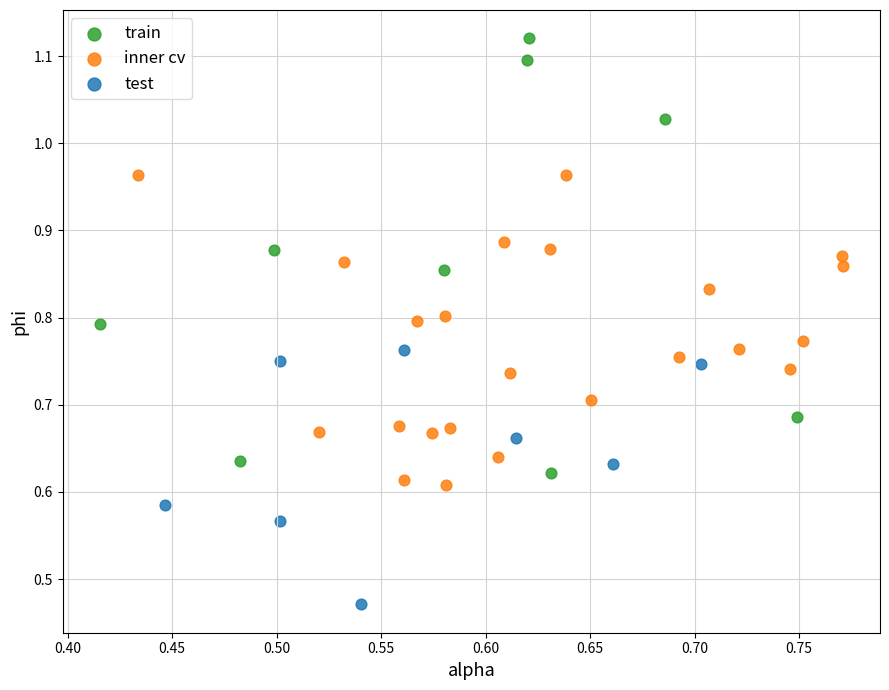

Which series reaches the minimum Y coordinate?

test